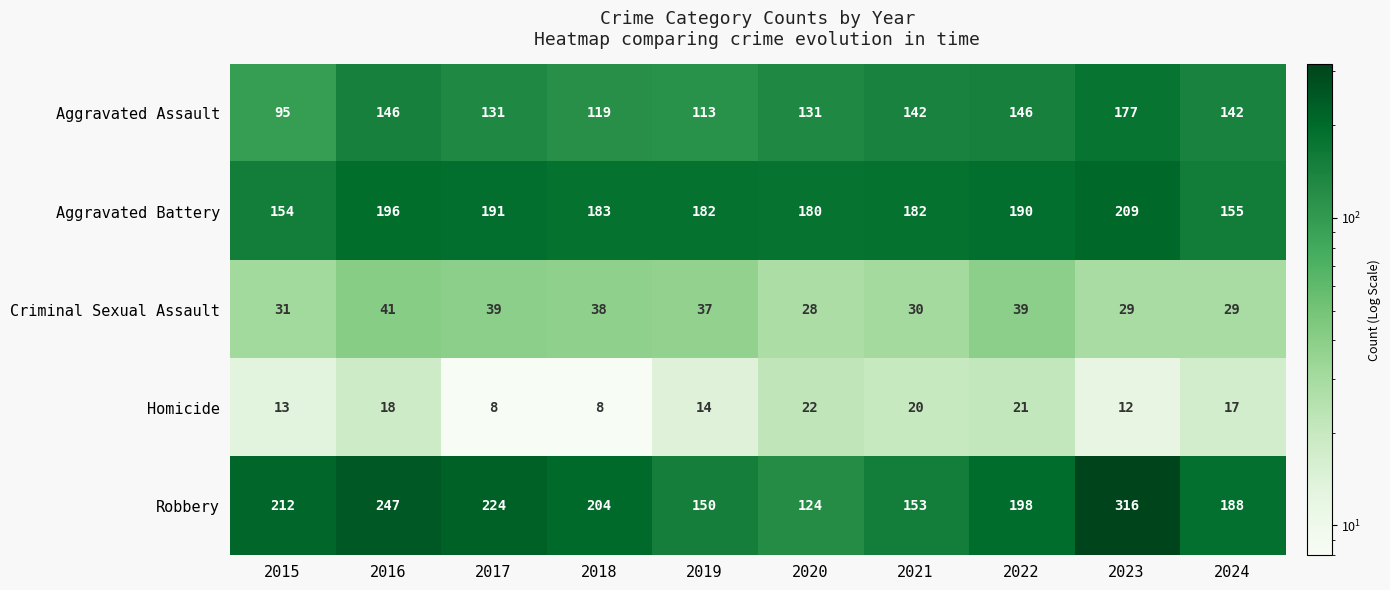

Count the number of data series in this chart.

5